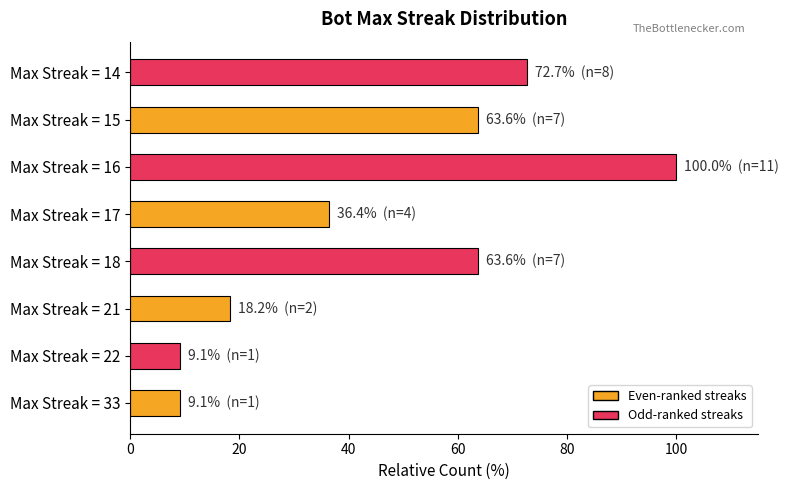

The value at Max Streak = 14 is 40.0. True or false?

False